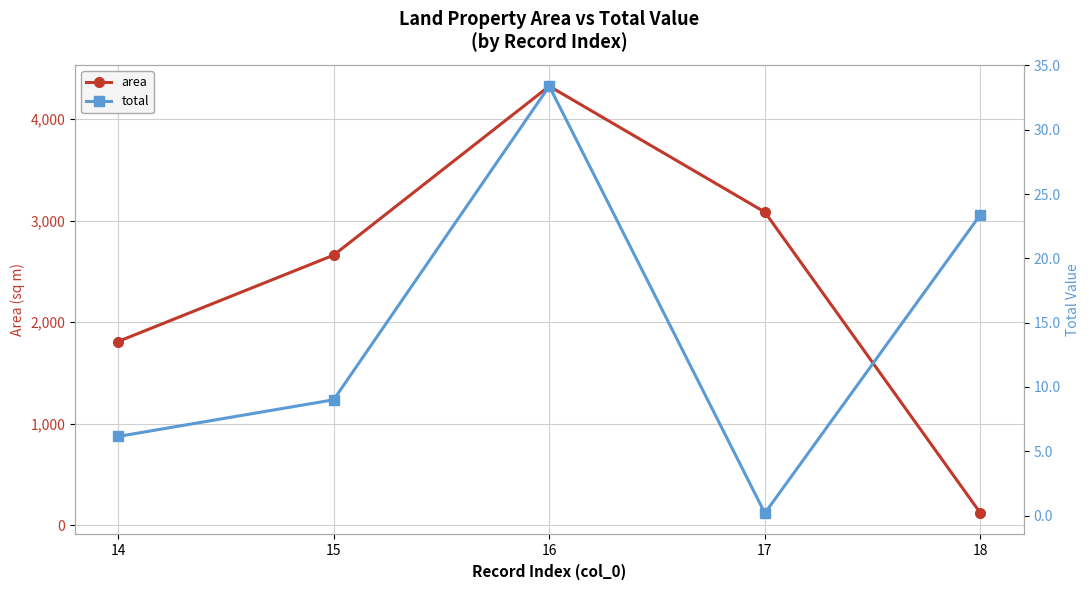

In total, how many points are higher than both neighbors (excluding endpoints)?

1